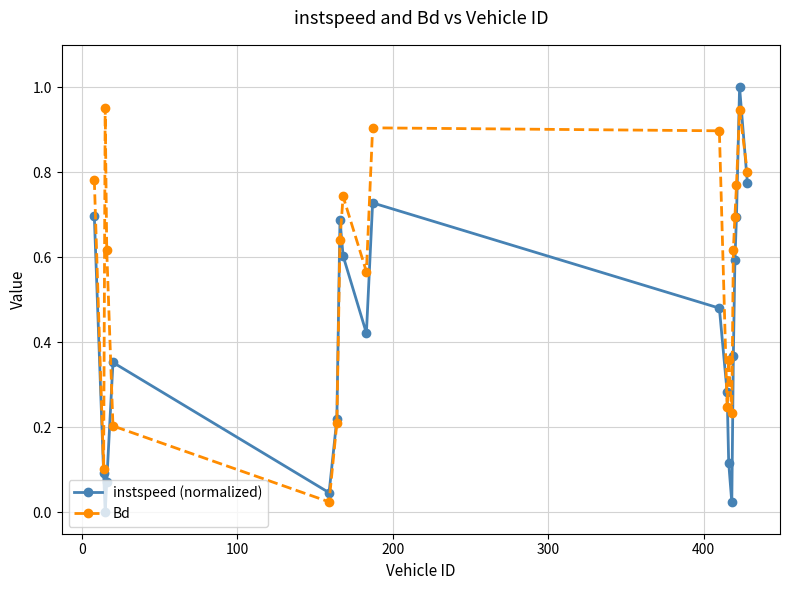

Which series has the largest range (max minus min)?

instspeed (normalized)